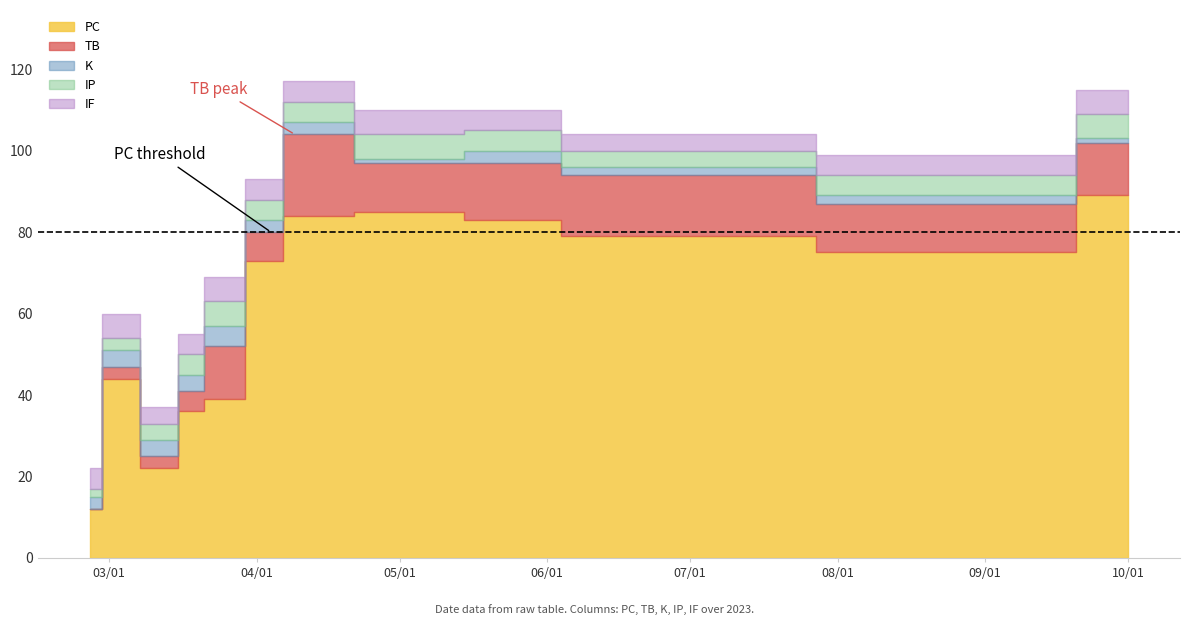

How many K values are between 2 and 4?

9